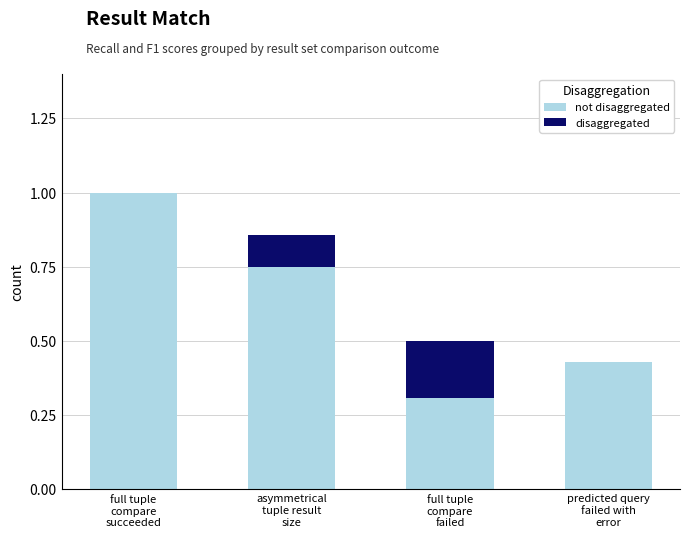

True or false: not disaggregated has a value of 0.3 at full tuple
compare
failed.

True